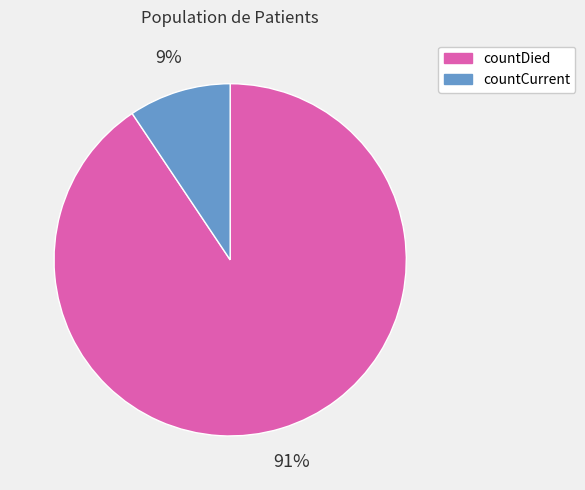

Is it true that countCurrent is 9% of the pie?

True